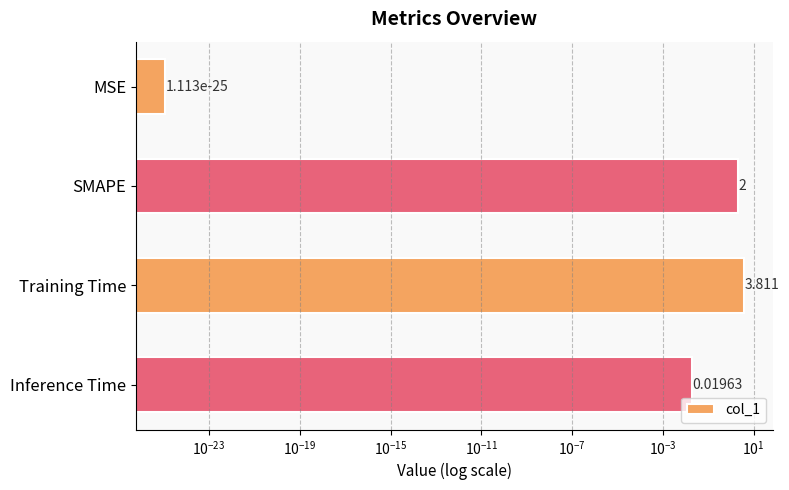

Is it true that the value at Inference Time is 0.0?

False